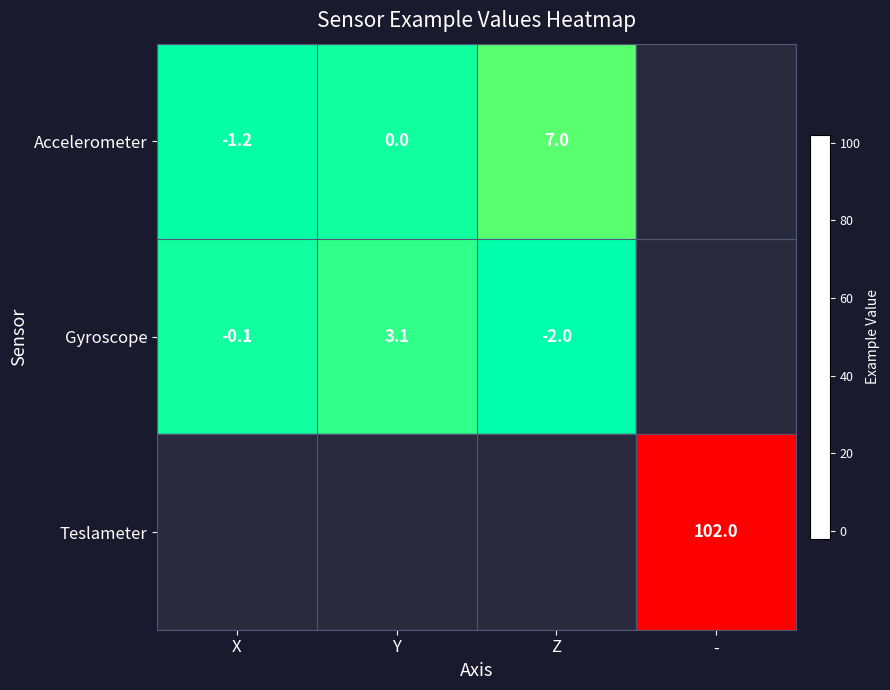

What is the smallest value displayed?

-2.0